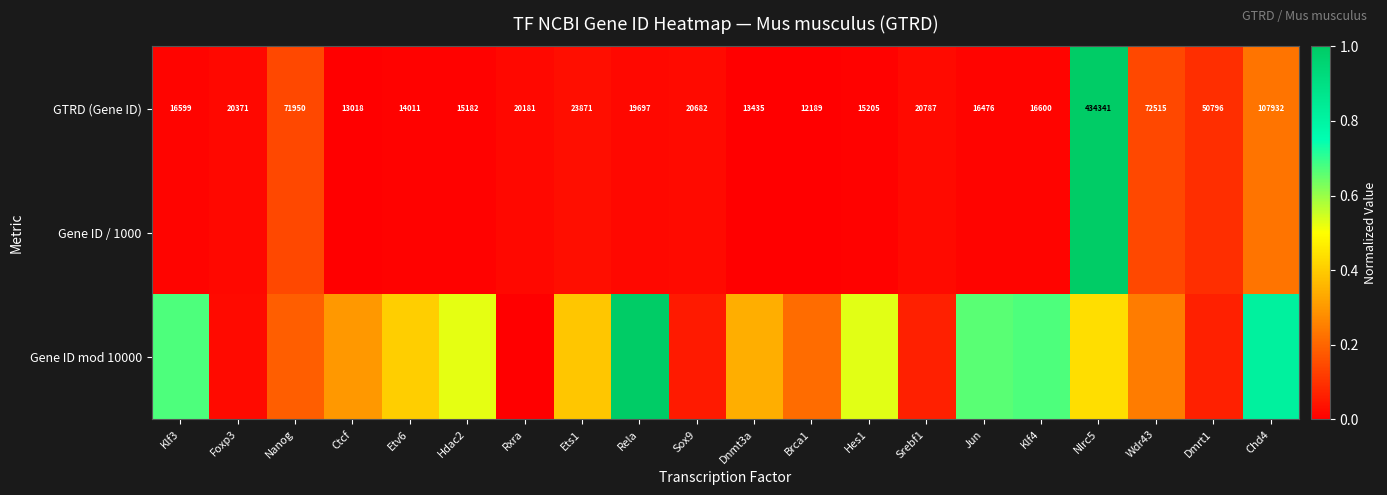

List the series in order of their peak value, lowest first.

GTRD (Gene ID), Gene ID / 1000, Gene ID mod 10000